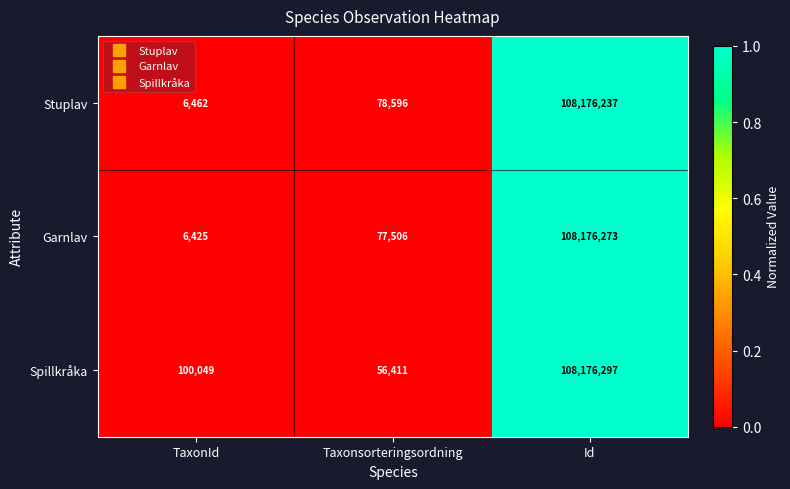

Which series has the largest range (max minus min)?

Garnlav